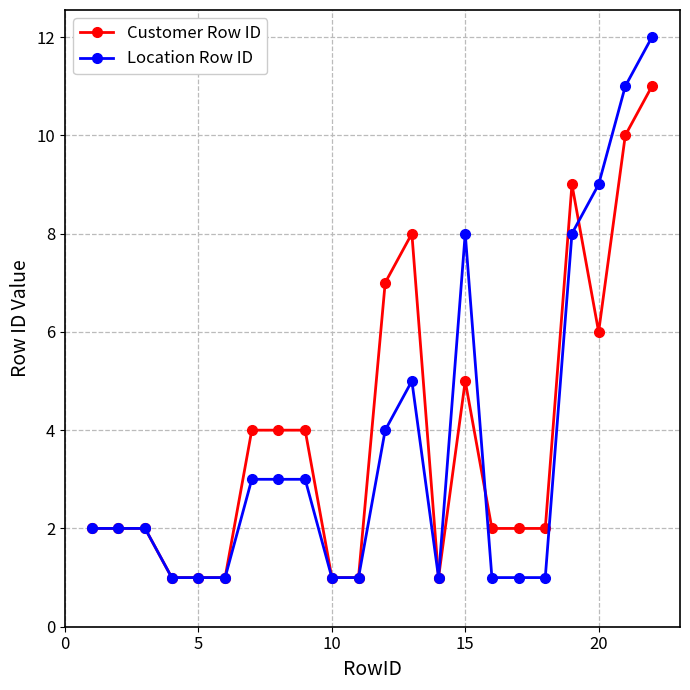

True or false: Location Row ID and Customer Row ID cross at least once.

True